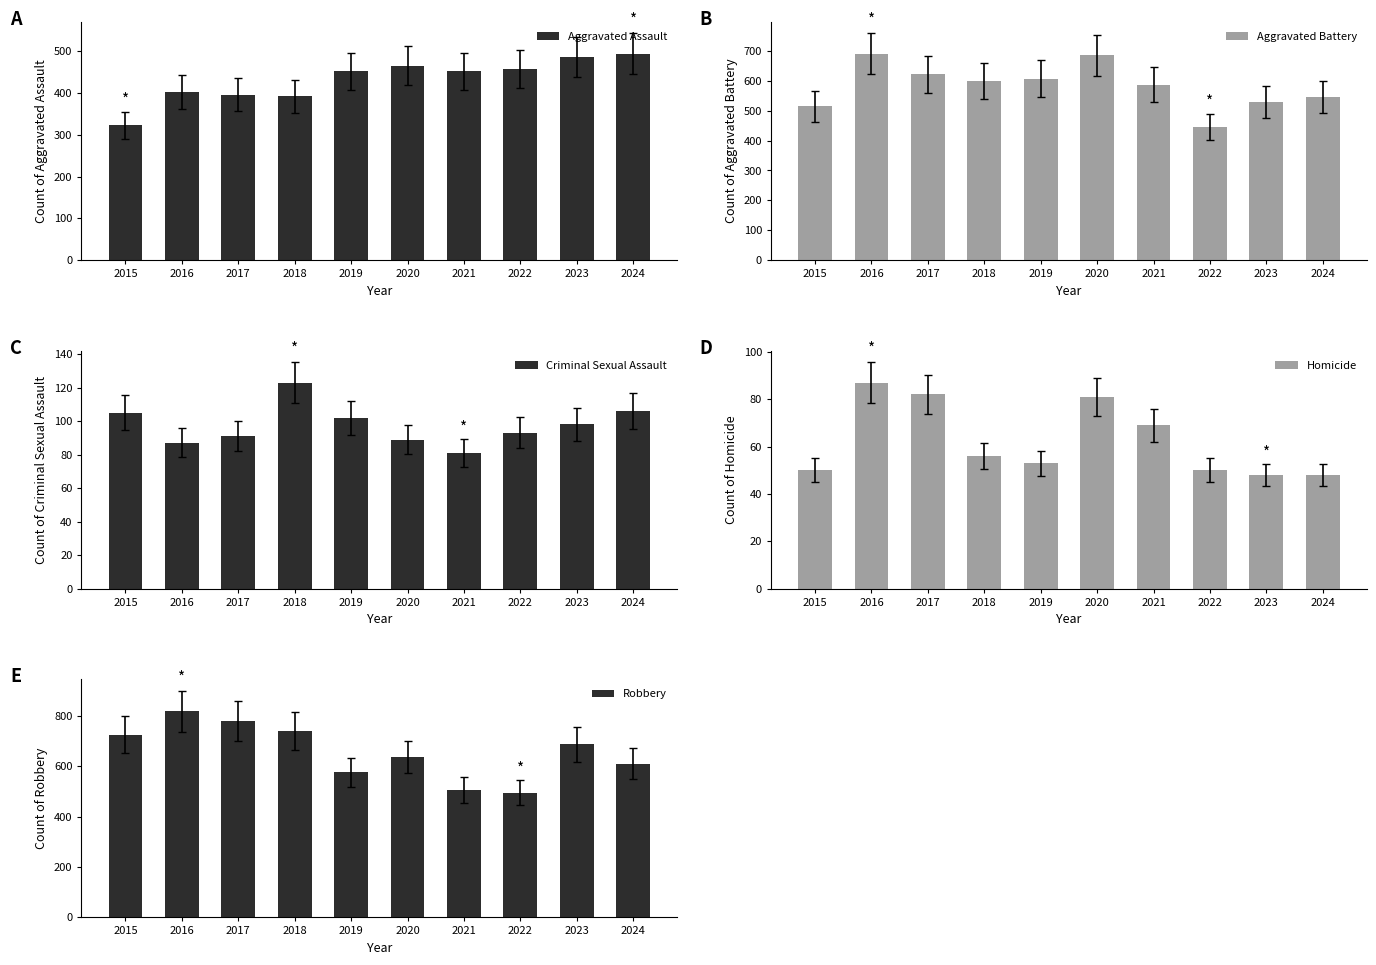

True or false: Homicide has a value of 67 at 2015.

False